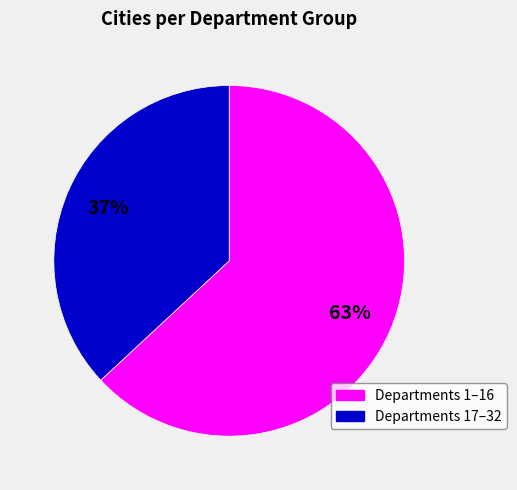

Is there a majority slice in this chart?

Yes